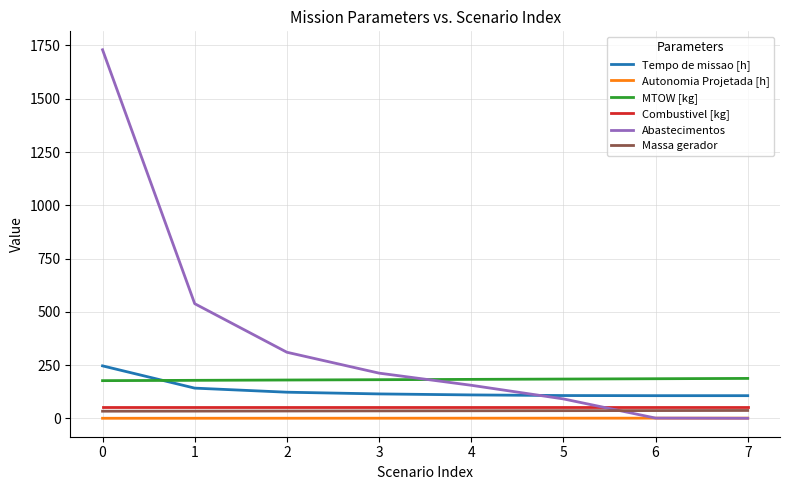

What is the greatest value displayed?

1730.0